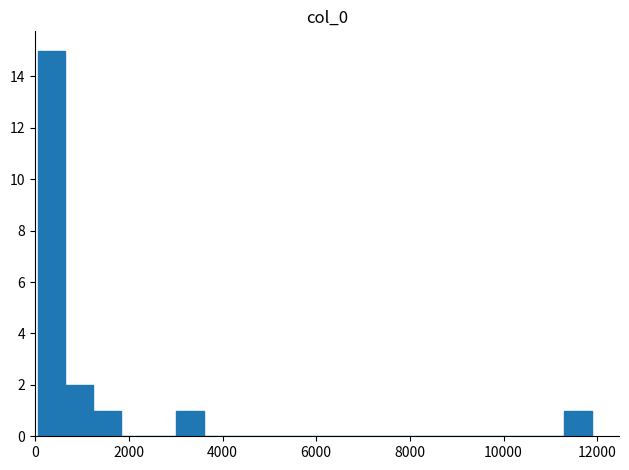

Around what value on the x-axis is the tallest bar? Give the approximate position of its centre, as read against the axis.

400